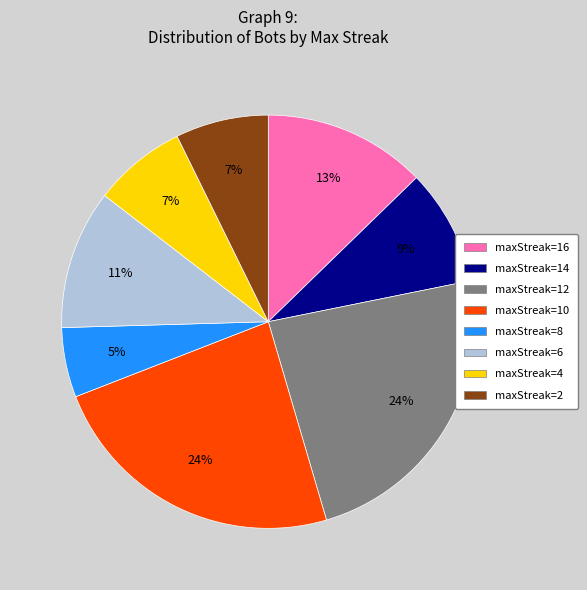

Is there any slice that represents more than half of the pie?

No